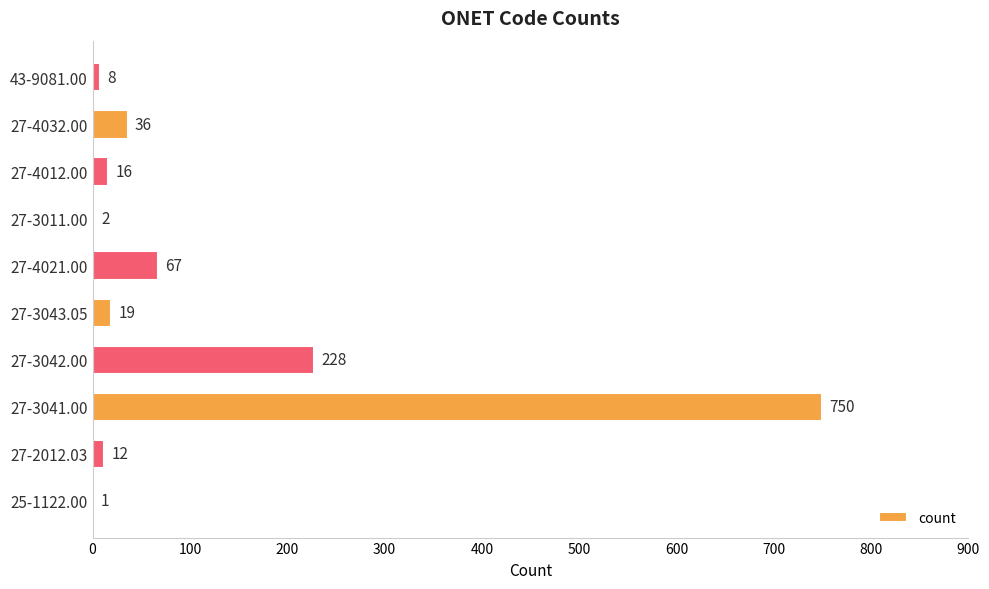

What is the ratio of the value at 27-2012.03 to the value at 25-1122.00?

12.0